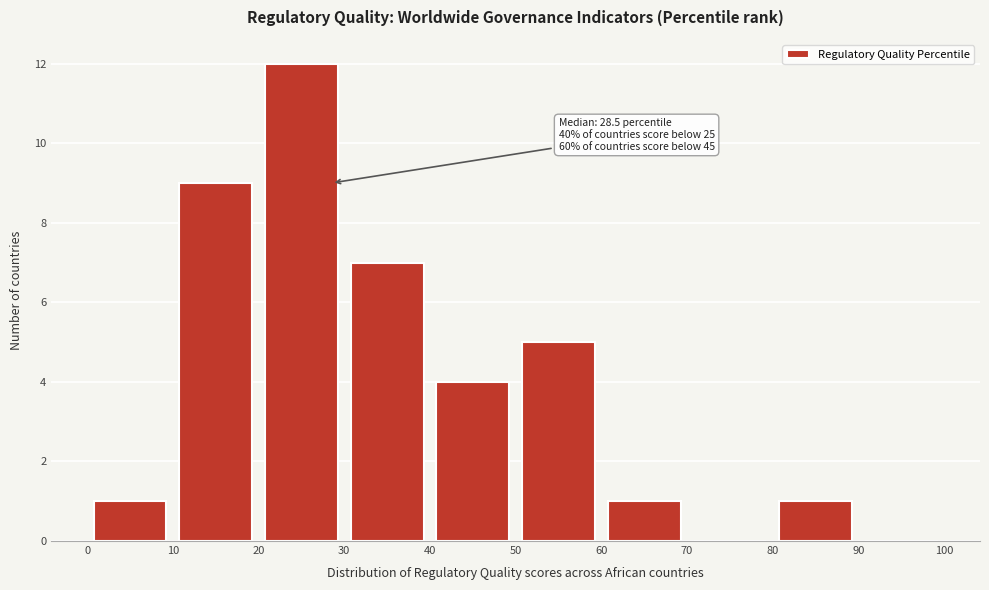

Over which range of the x-axis is the bar tallest?

20 to 30